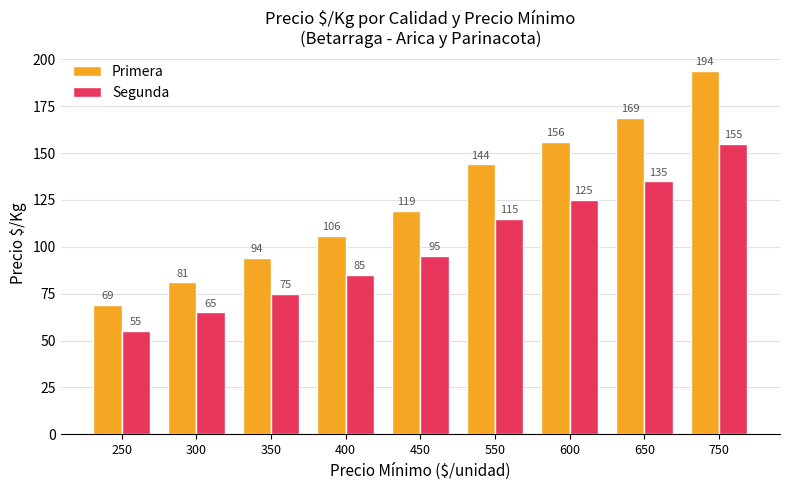

At 550, list the series in order from smallest to largest.

Segunda, Primera